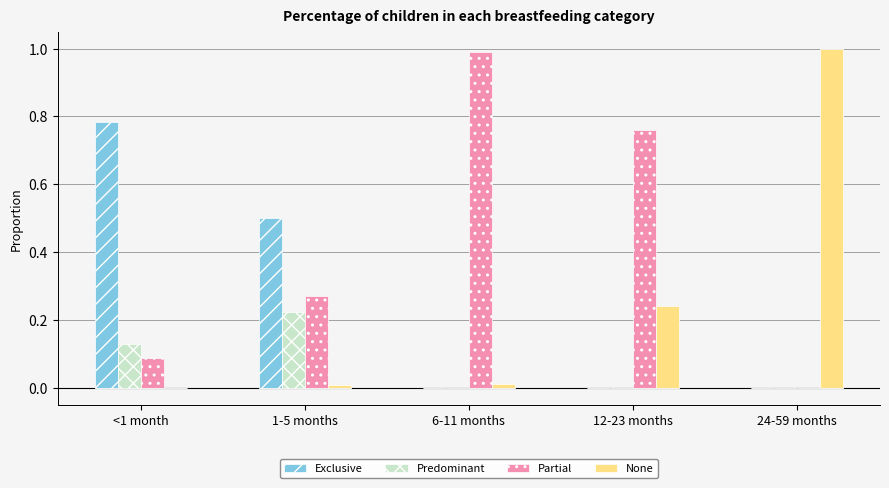

How many series are shown in this chart?

4